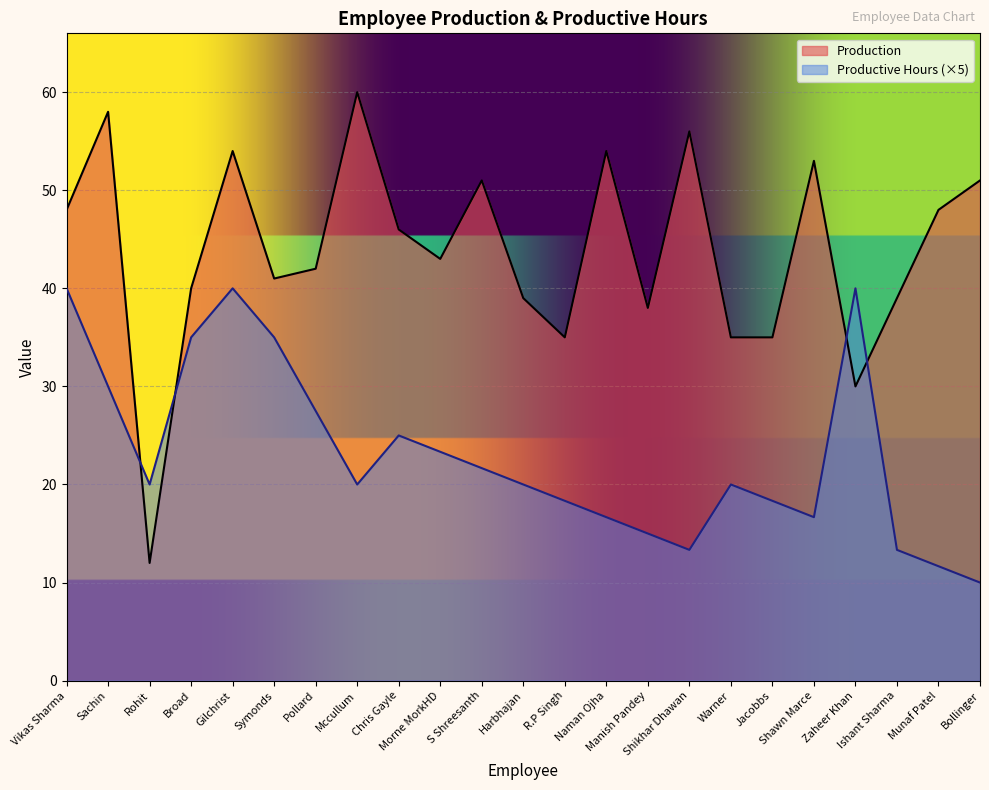

What is the sum of all Production values?

1008.0